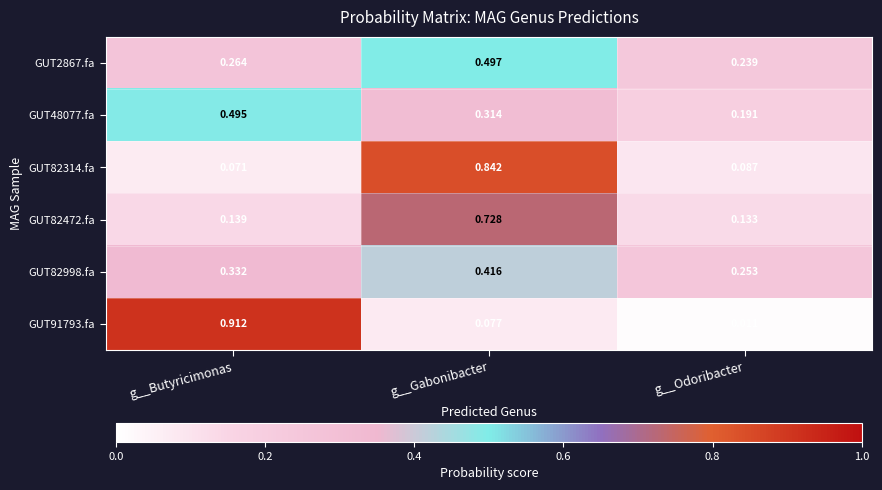

At which category is the sum across all series the highest?

g__Gabonibacter